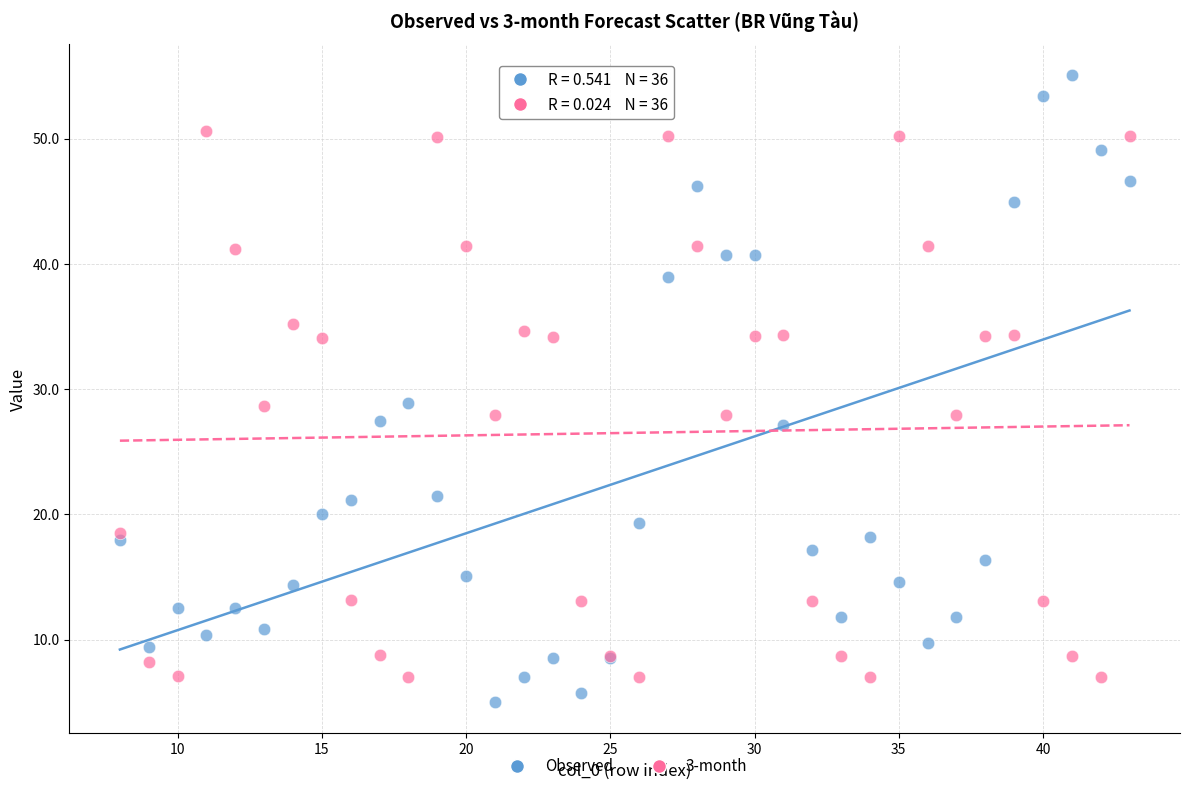

Which series contains the highest Y value?

Observed